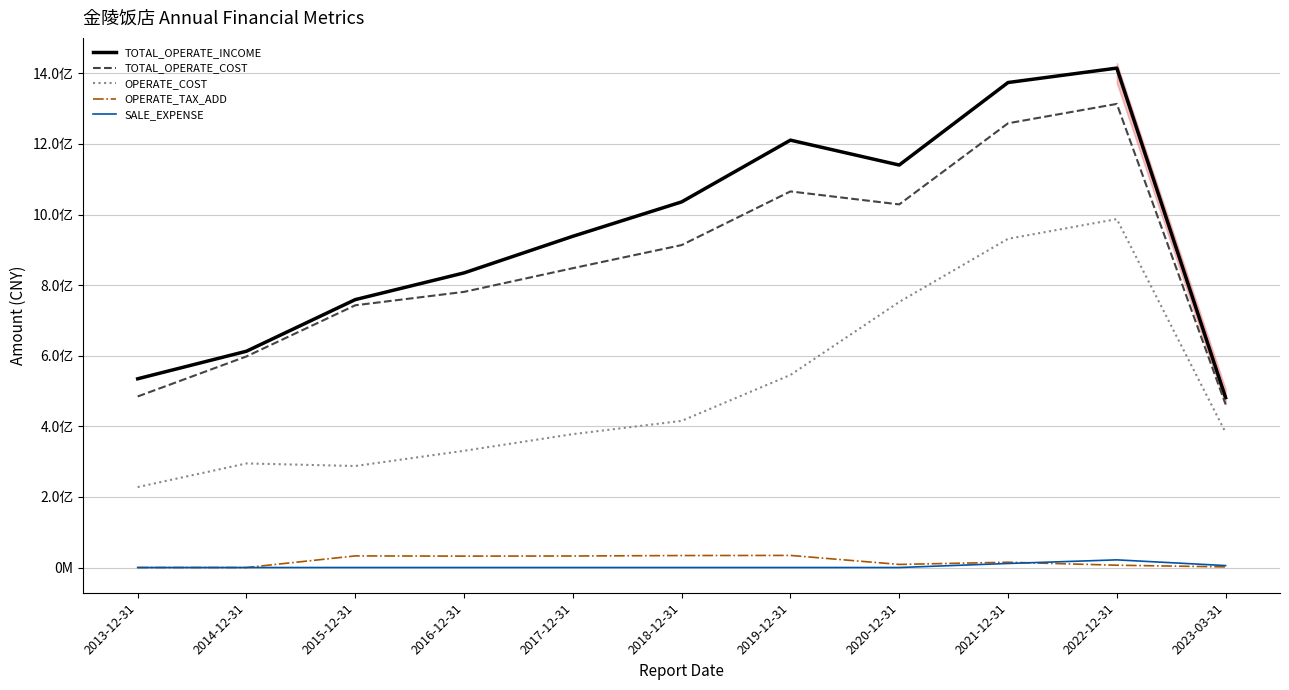

How many data points in OPERATE_TAX_ADD are above 14973884?

6